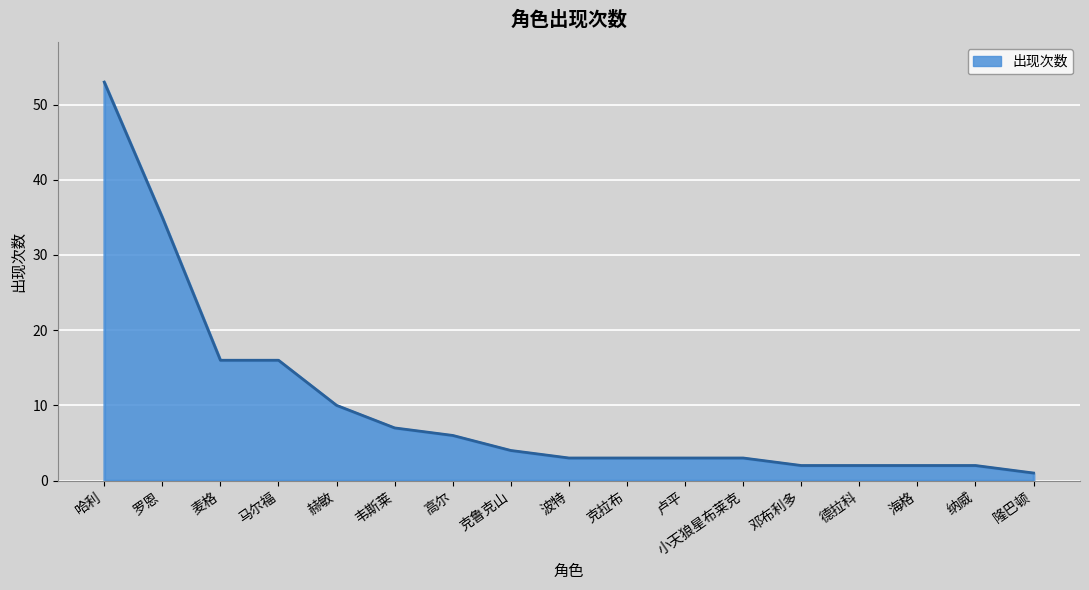

Where is the data nearest to the value 27?

罗恩